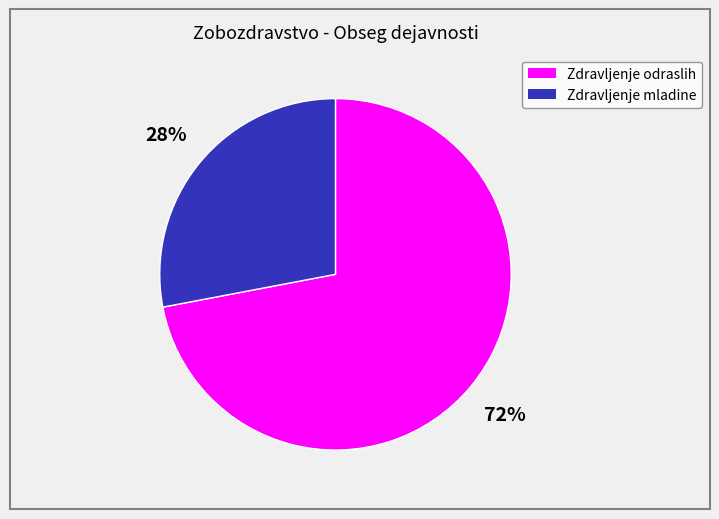

Is there a majority slice in this chart?

Yes